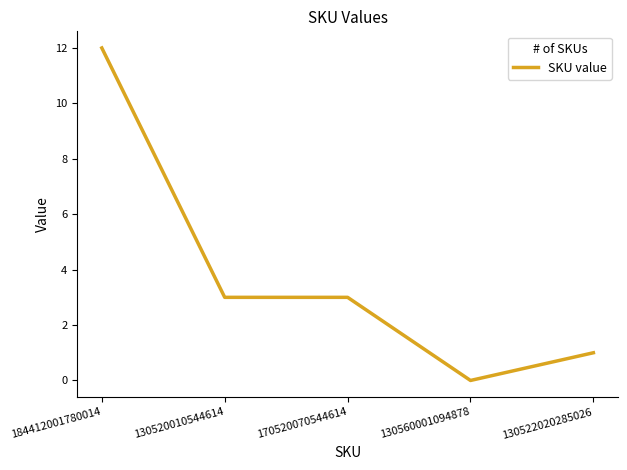

What is the greatest value displayed?

12